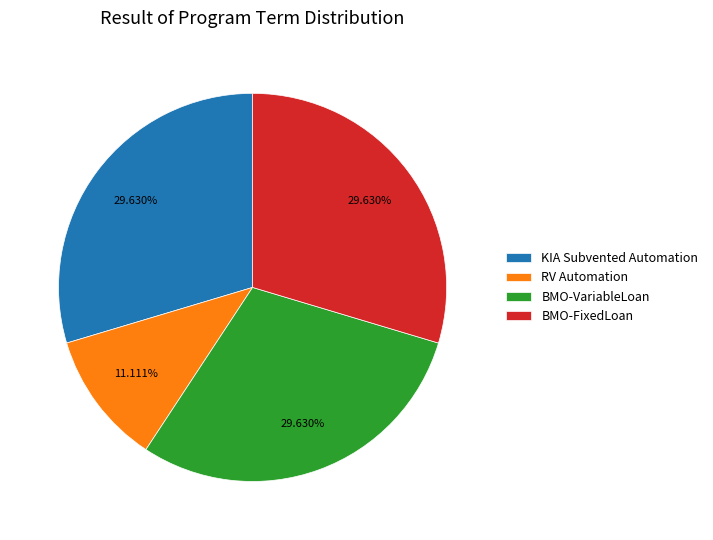

What is the smallest slice in the pie chart?

RV Automation